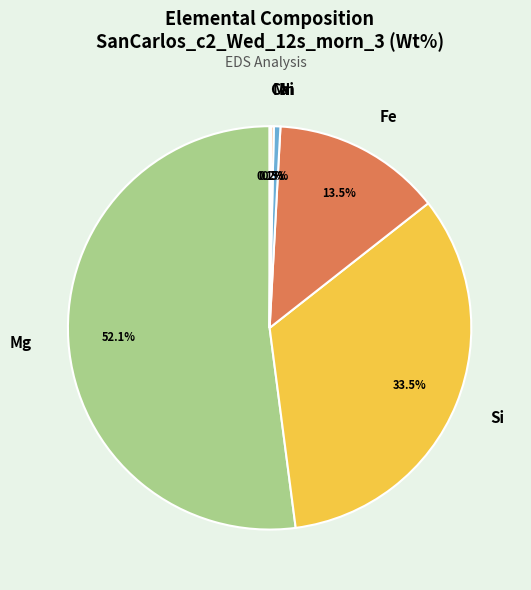

Does Ni represent more than half of the total?

No